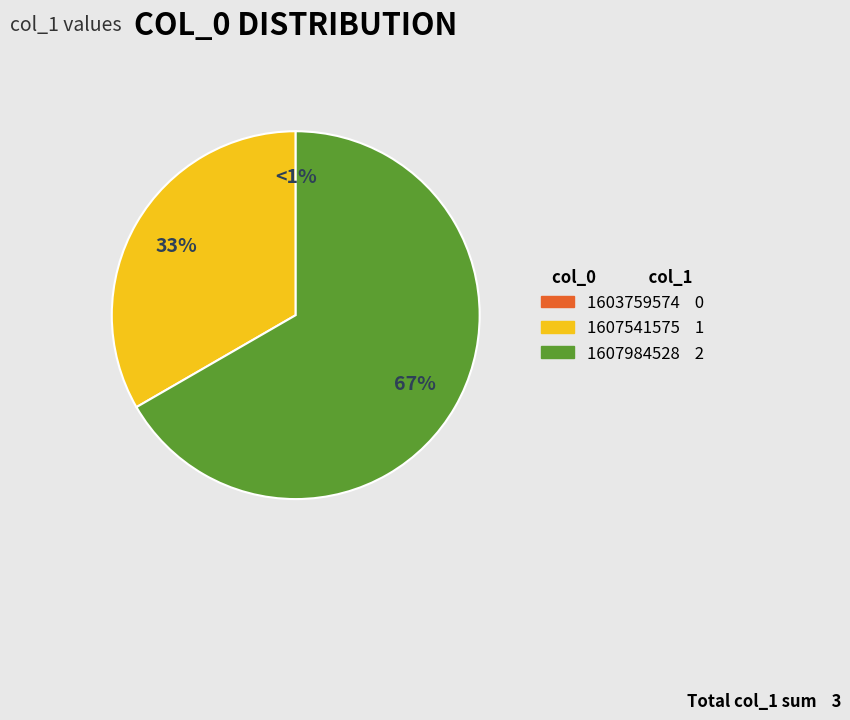

To the nearest percent, what percentage of the pie is 1607541575?

33%